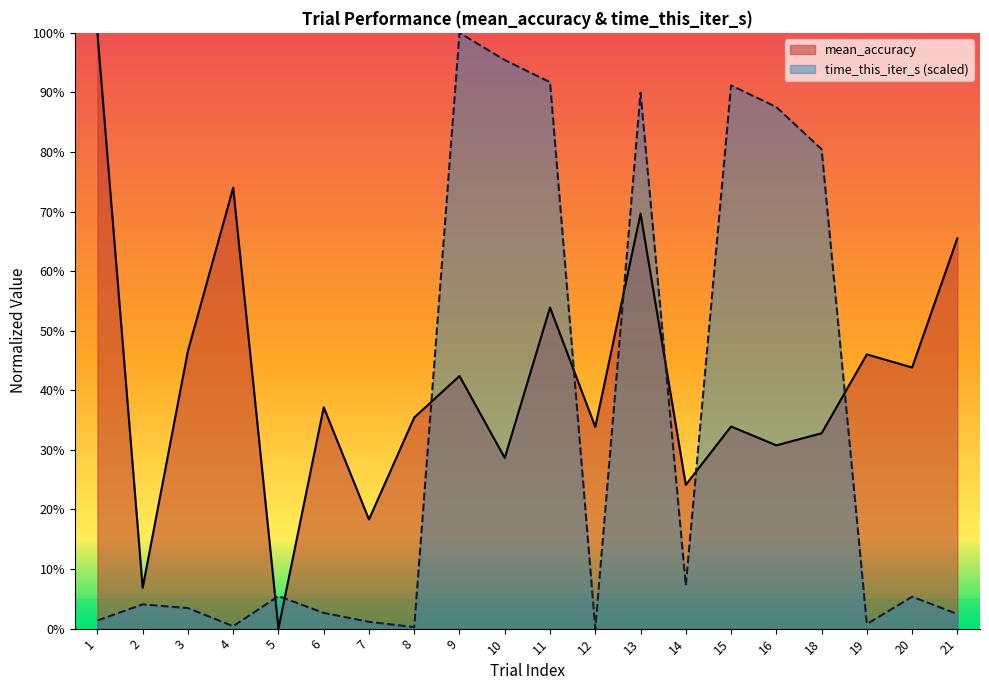

What is the spread (max minus min) of values at 16?

56.8